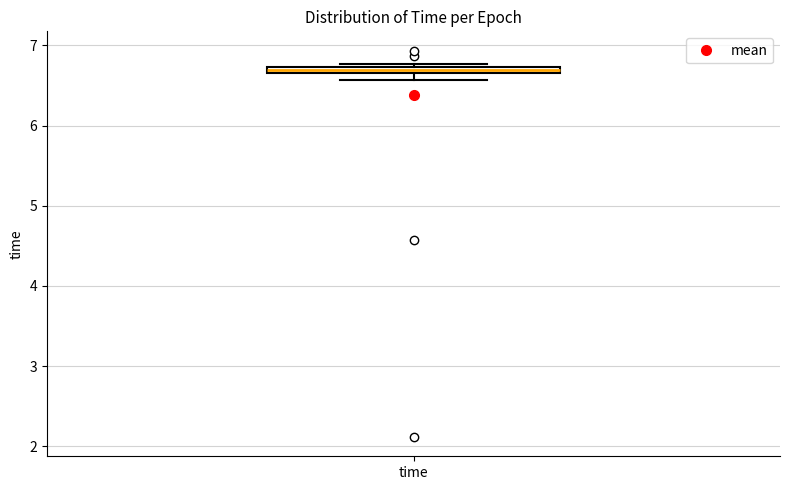

Where is the lower edge of the box for time on the y-axis? The values are not printed on the chart, so give them approximately, as read against the axis.

6.6